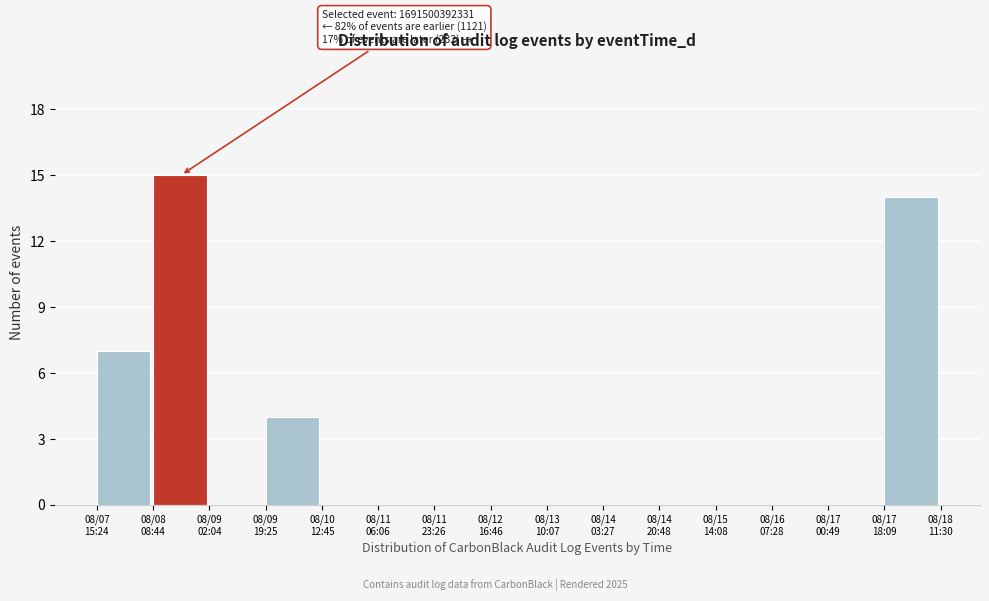

What is the maximum value shown in the chart?

15